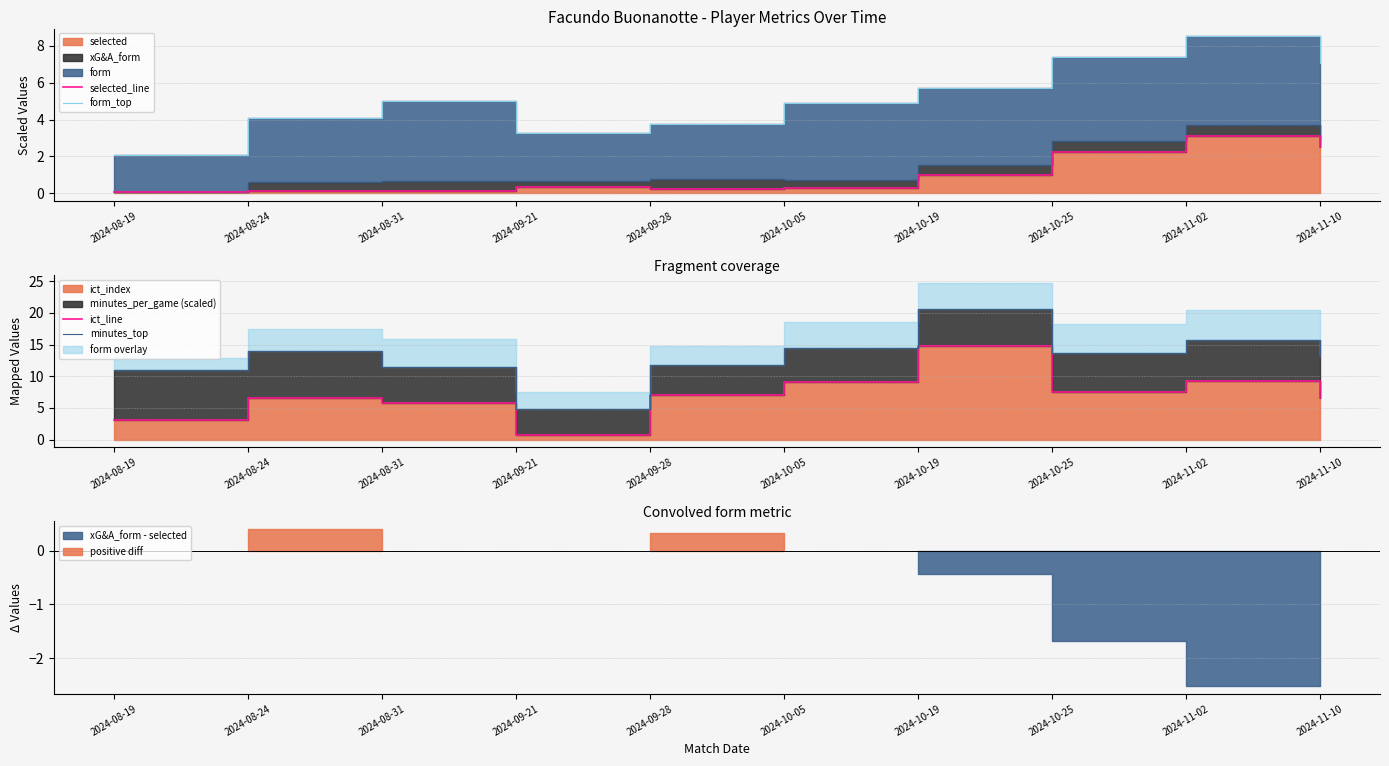

True or false: form_top and minutes_top intersect in this chart.

False